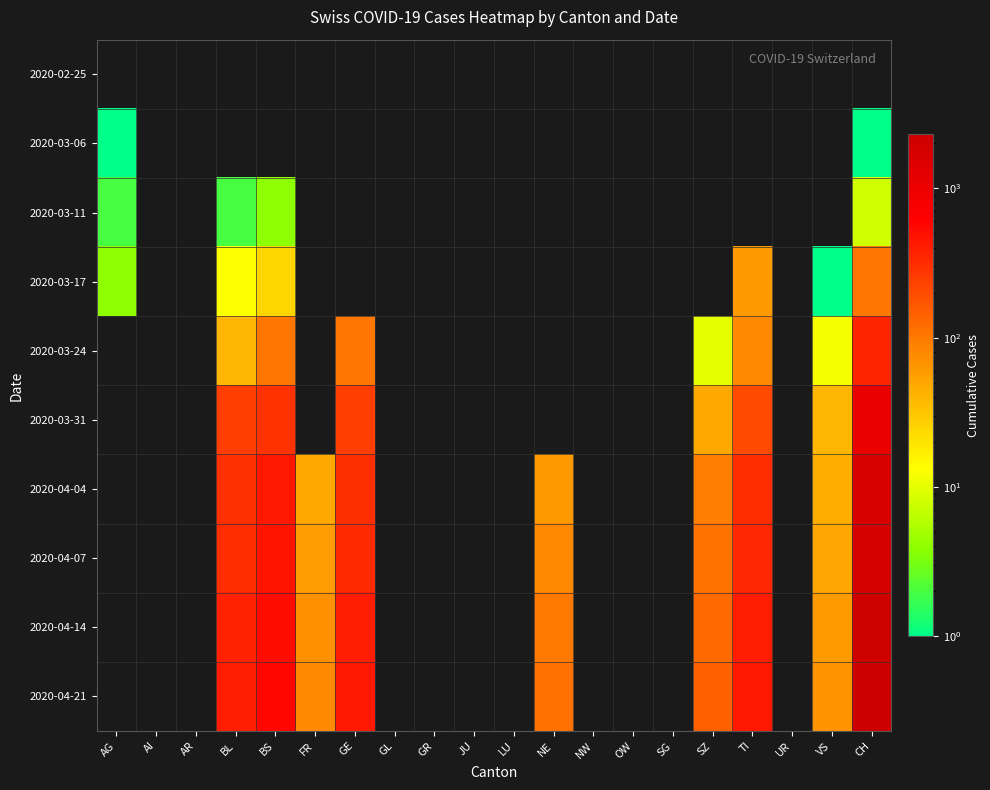

Which category has the highest value across all series?

CH